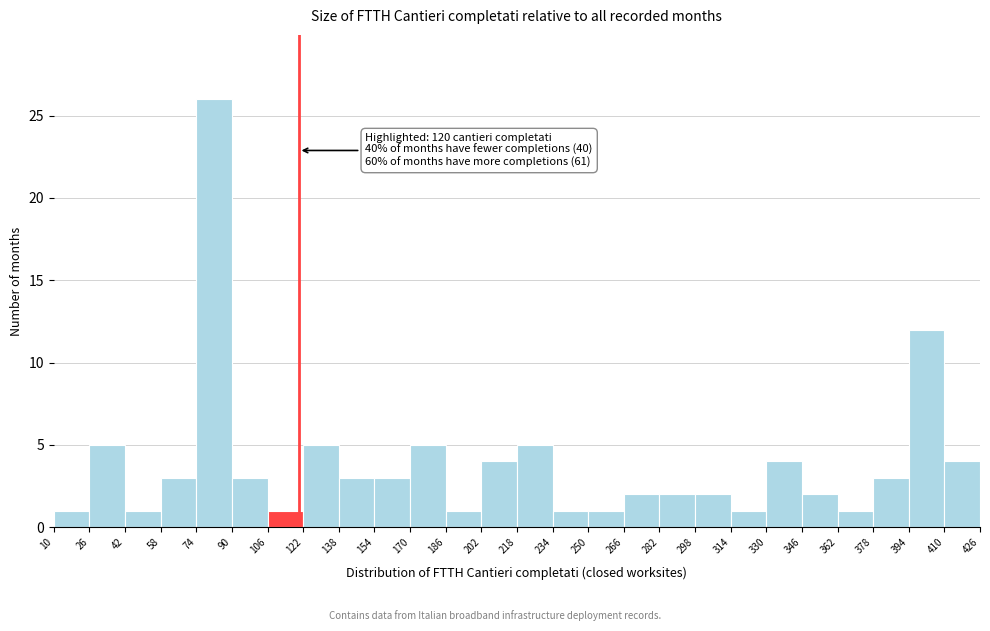

Which range on the x-axis has the tallest bar?

74 to 90